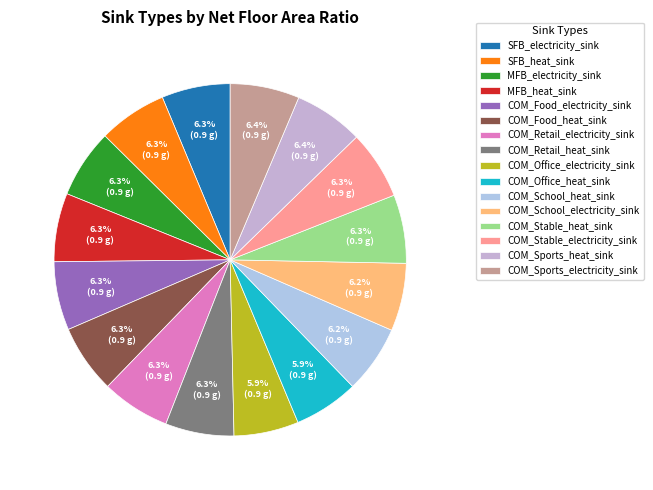

Do COM_School_heat_sink and COM_School_electricity_sink together represent more than half of the pie?

No